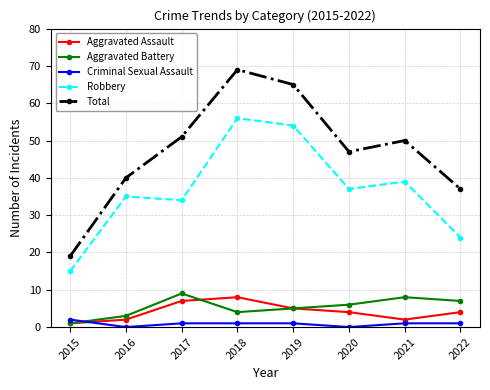

What is the sum of all Aggravated Battery values?

43